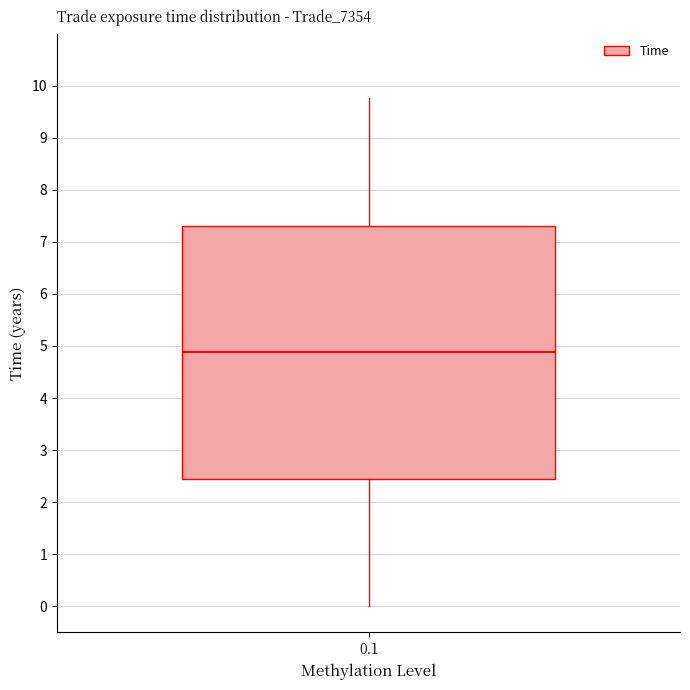

Read this box plot against the y-axis: the position of the median line, the range covered by the box, and the ends of both whiskers. The values are not printed on the chart, so give them approximately, as read against the axis.

median 4.9, box 2.4 to 7.3, whiskers 0.0 to 9.8